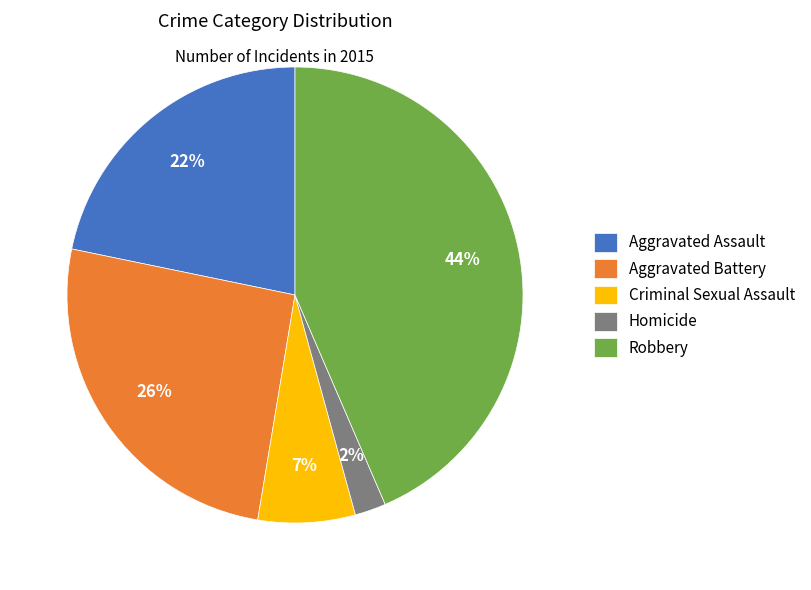

What is the smallest slice in the pie chart?

Homicide